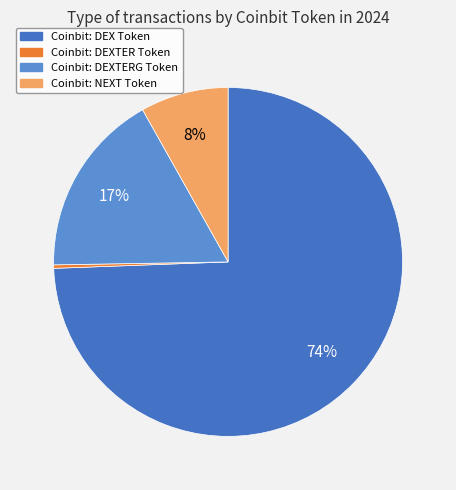

True or false: Coinbit: DEX Token accounts for 60% of the total.

False